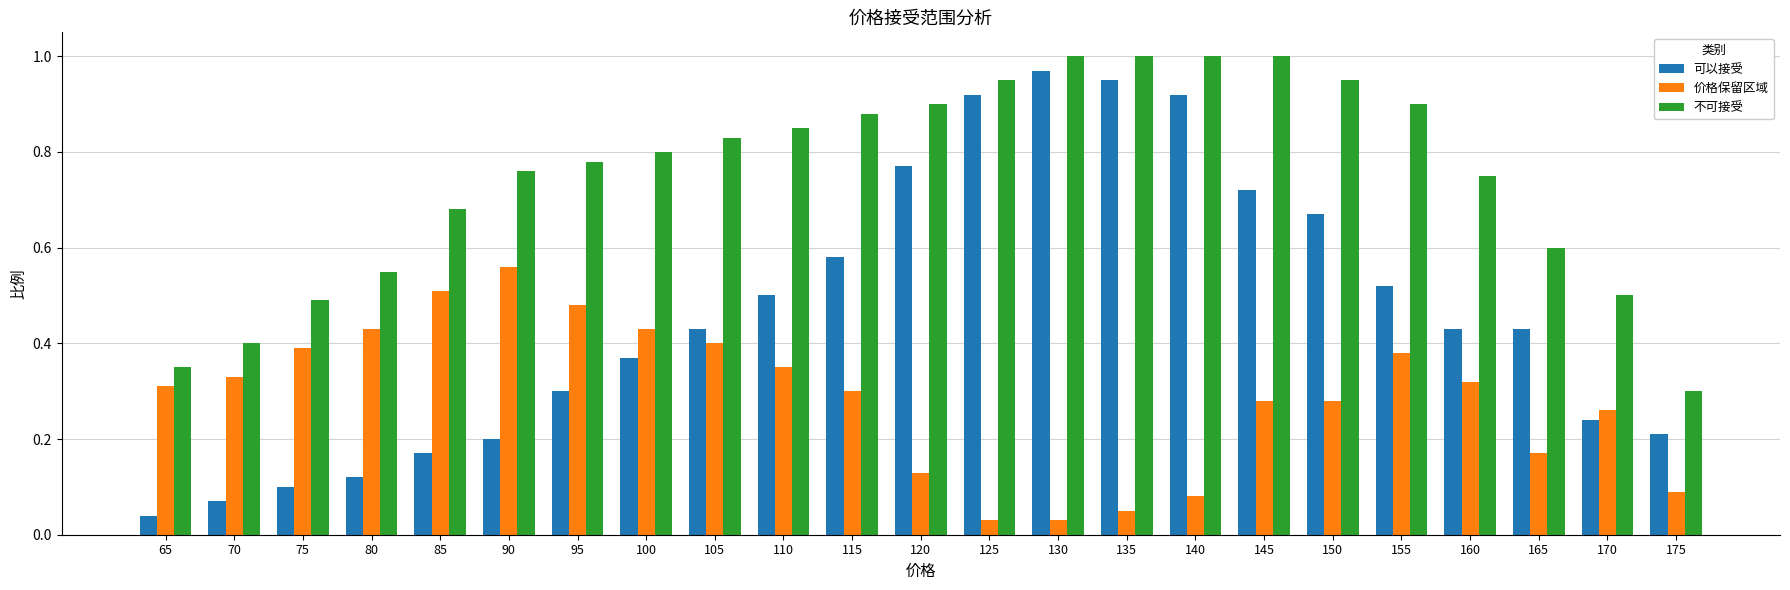

Which series changed the most between 100 and 140?

可以接受